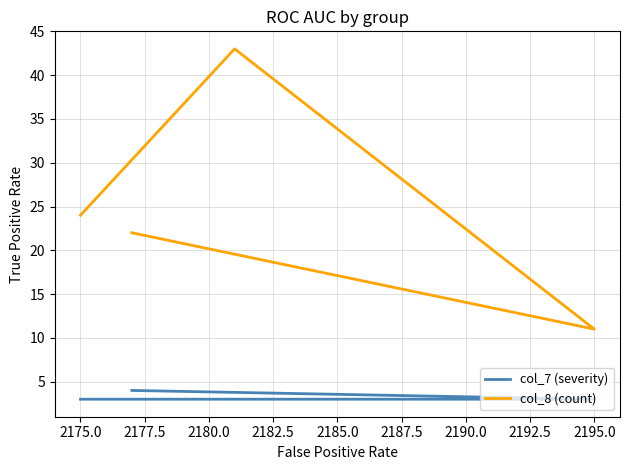

Is it true that col_7 (severity) equals 7 at 2180.0?

False